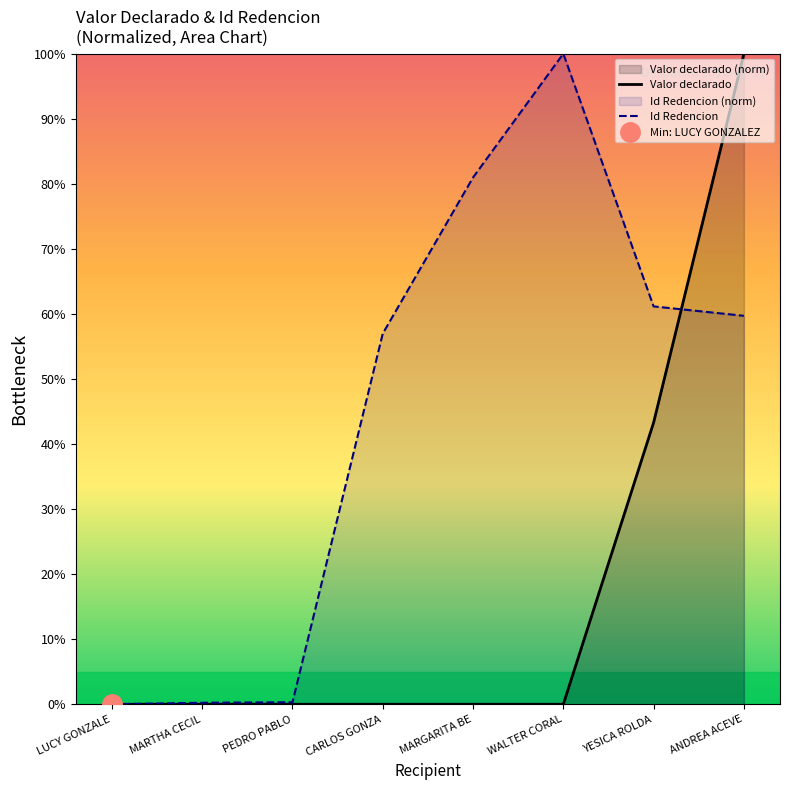

How many times do Id Redencion and Valor declarado cross each other?

1